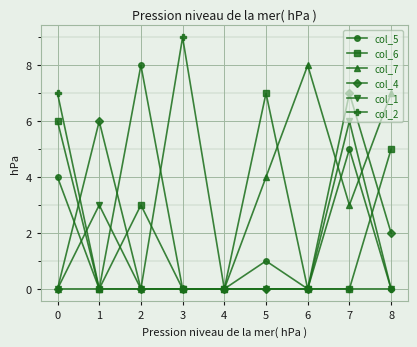

True or false: col_5 has more than 1 interior local peaks.

True